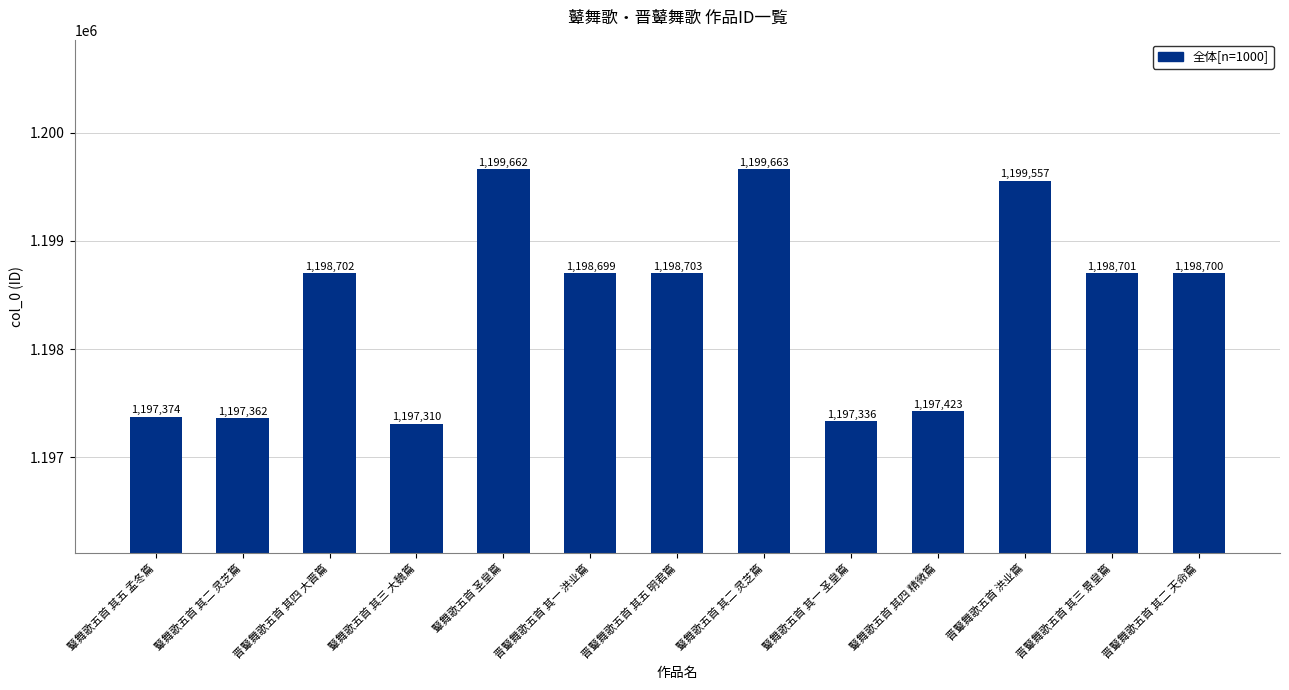

How many bars are there in total?

13